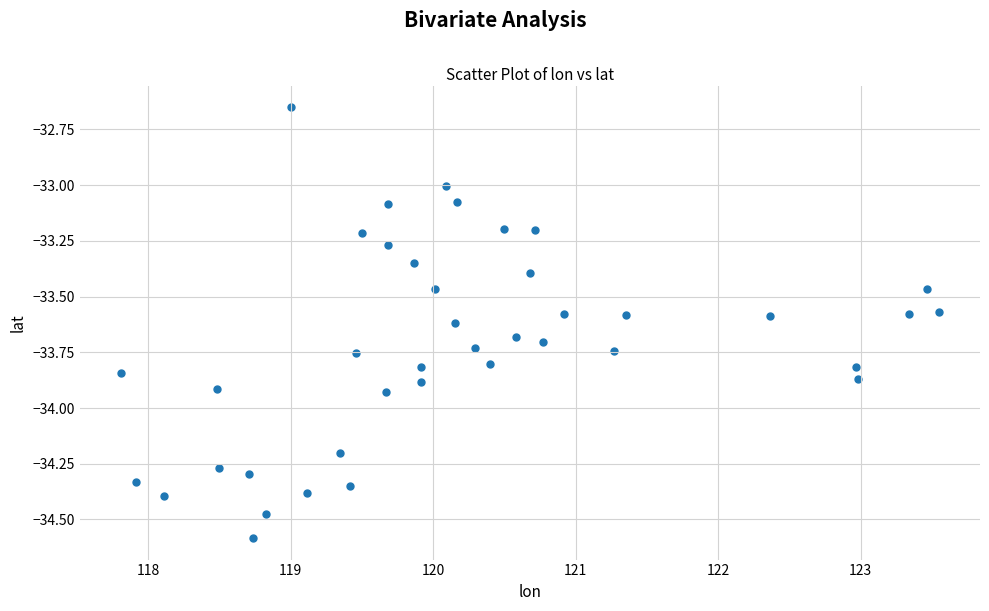

What is the range of Y values (max minus min)?

1.9